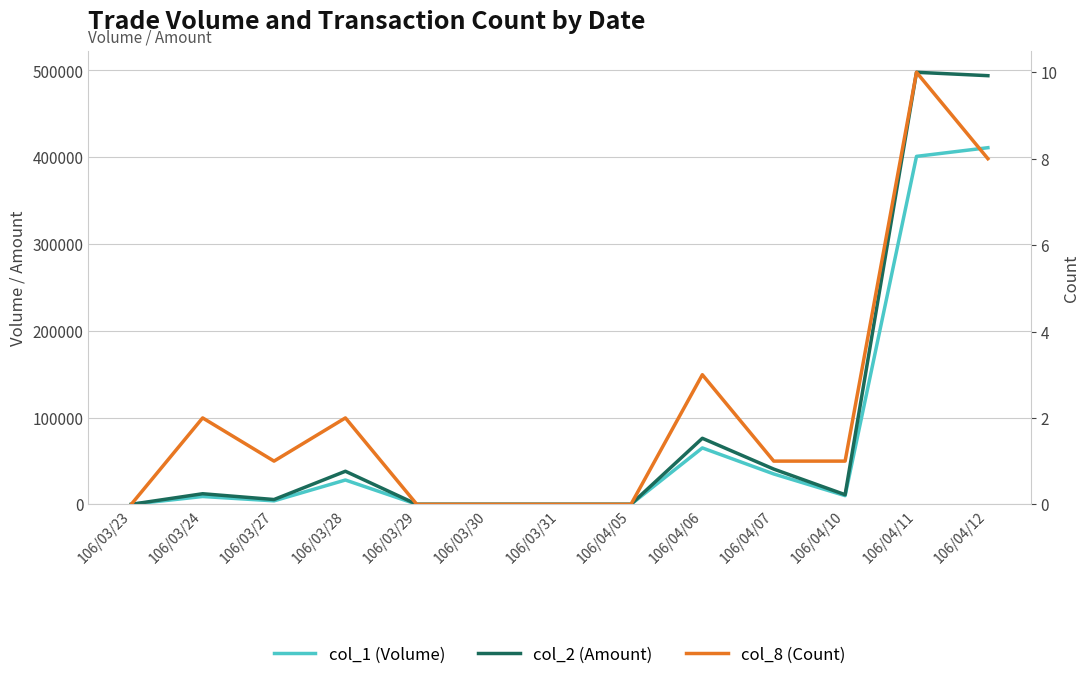

How many lines are shown in the chart?

3